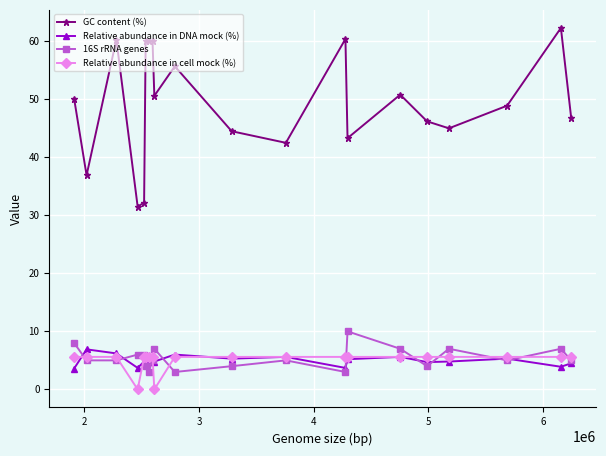

True or false: Relative abundance in cell mock (%) and GC content (%) intersect in this chart.

False